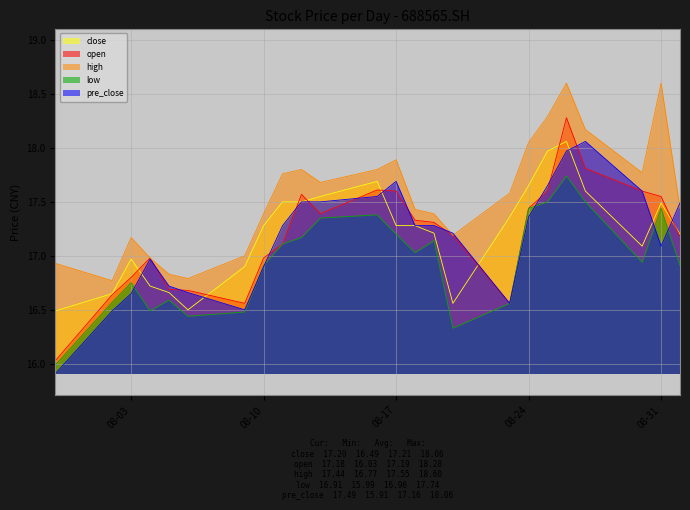

True or false: close and high intersect in this chart.

False